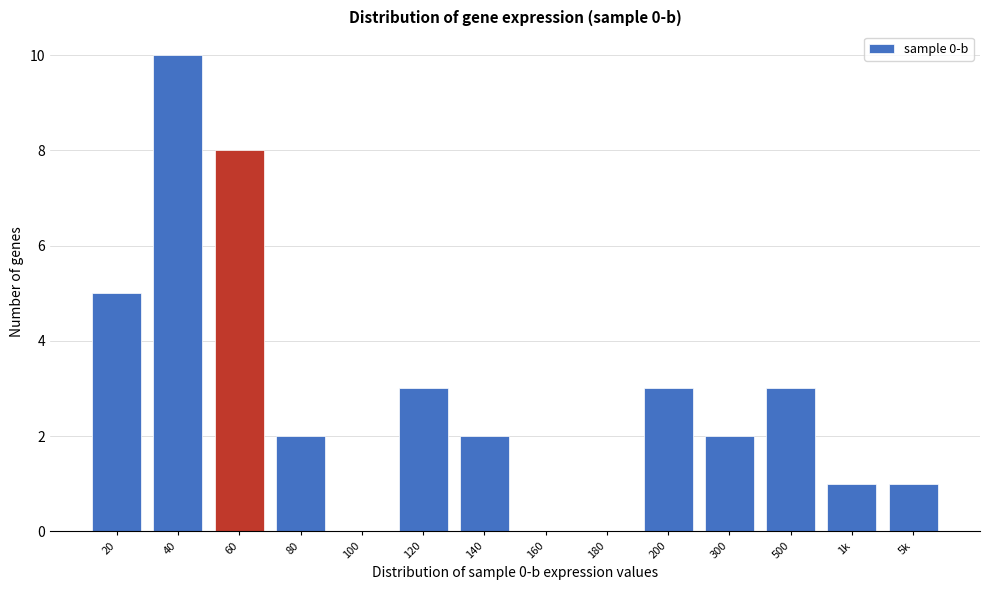

Reading left to right, extract all data points from this chart.

20=5	40=10	60=8	80=2	100=0	120=3	140=2	160=0	180=0	200=3	300=2	500=3	1k=1	5k=1